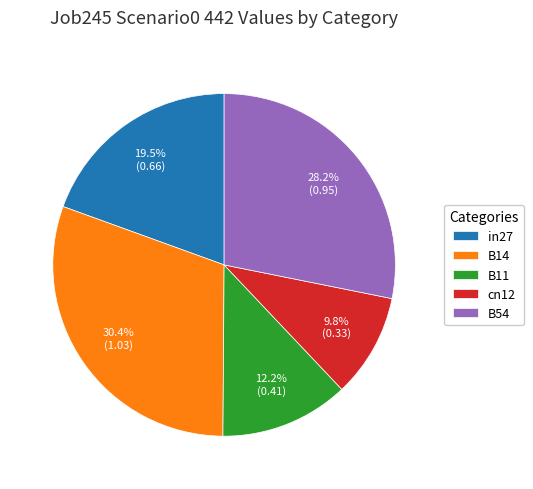

To the nearest percent, what portion does B14 represent?

30%